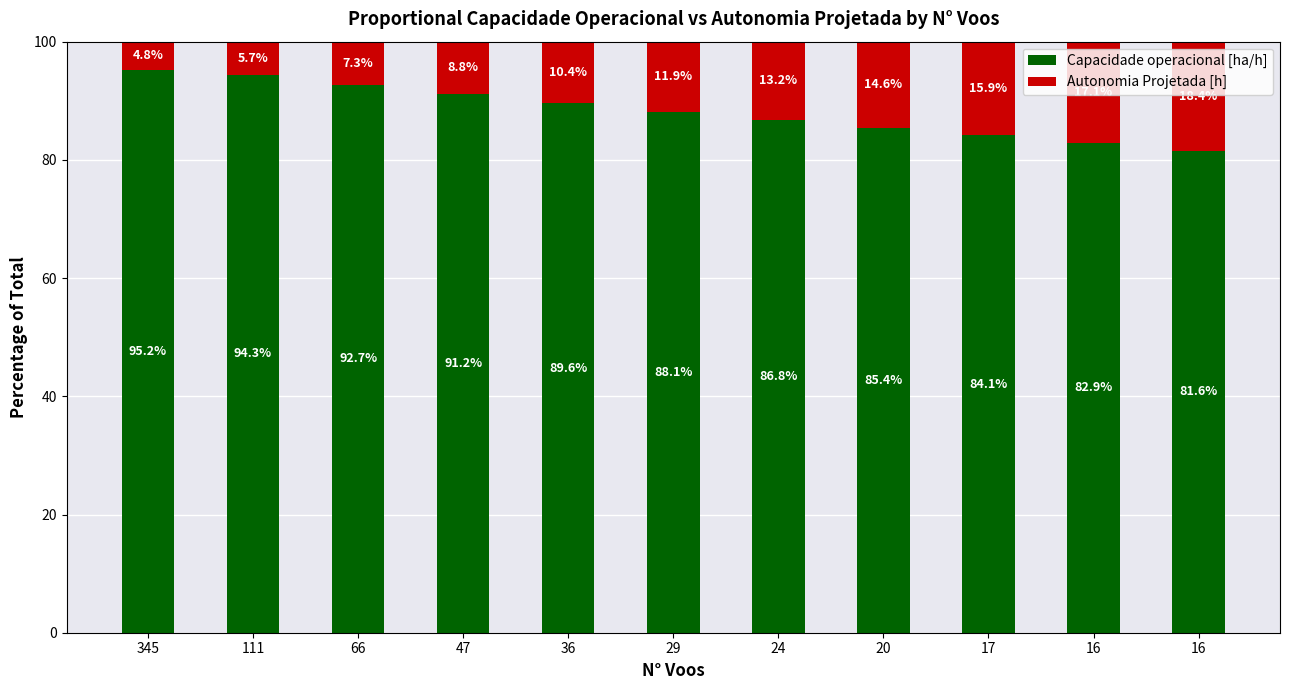

Between 47 and 16, which is larger?

47